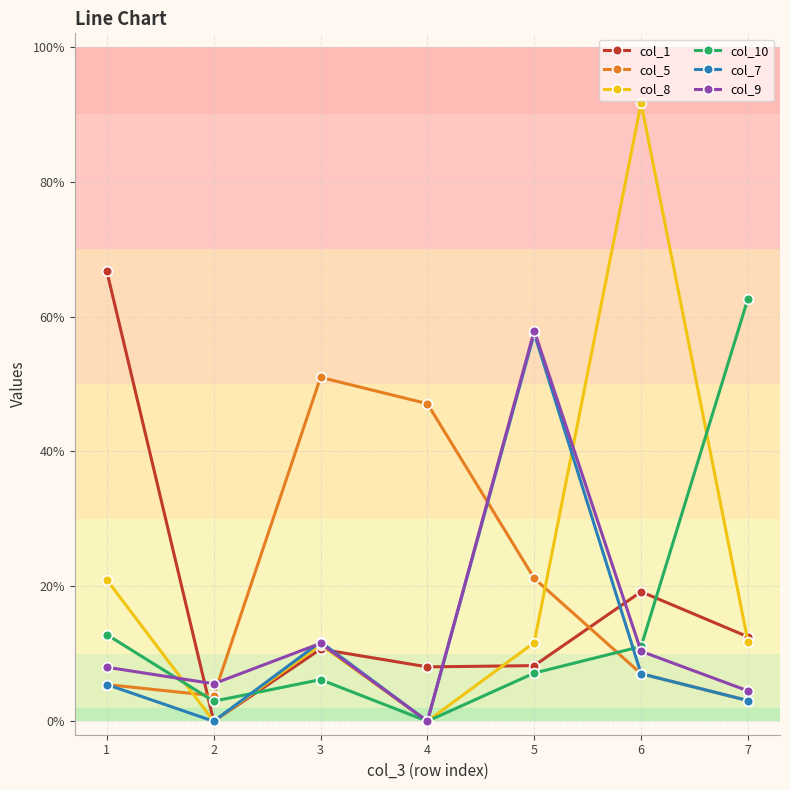

Is this an area chart (filled region under the line)?

No